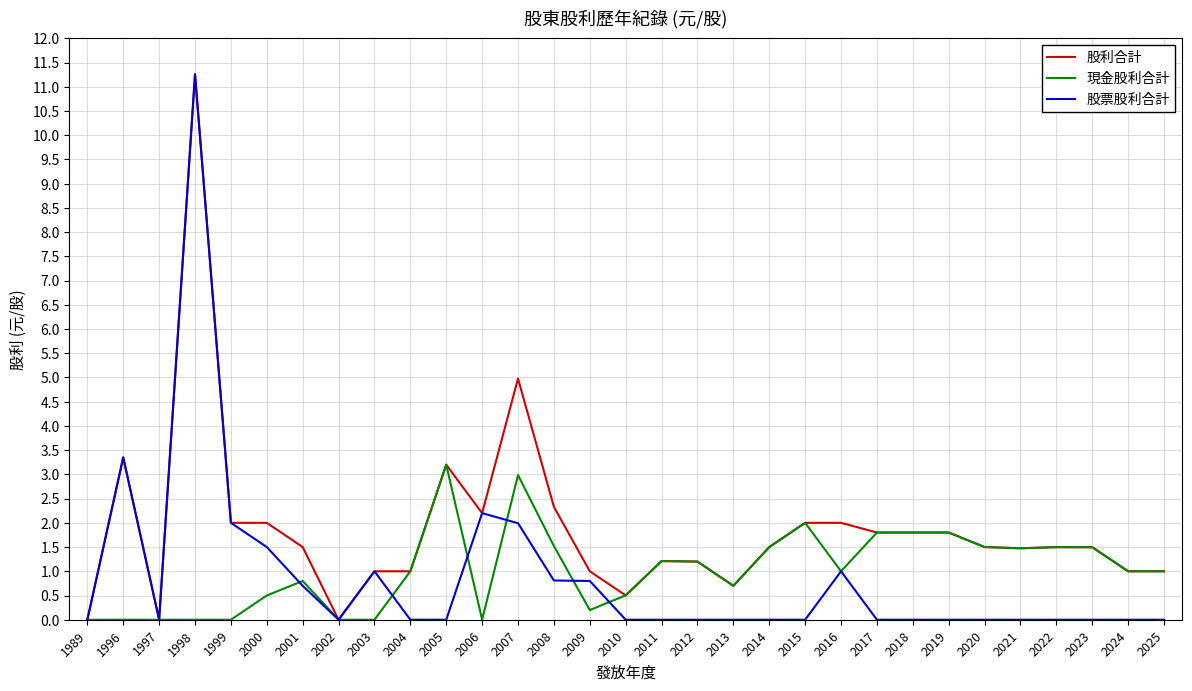

True or false: 股票股利合計 has a value of 1.4 at 2009.

False